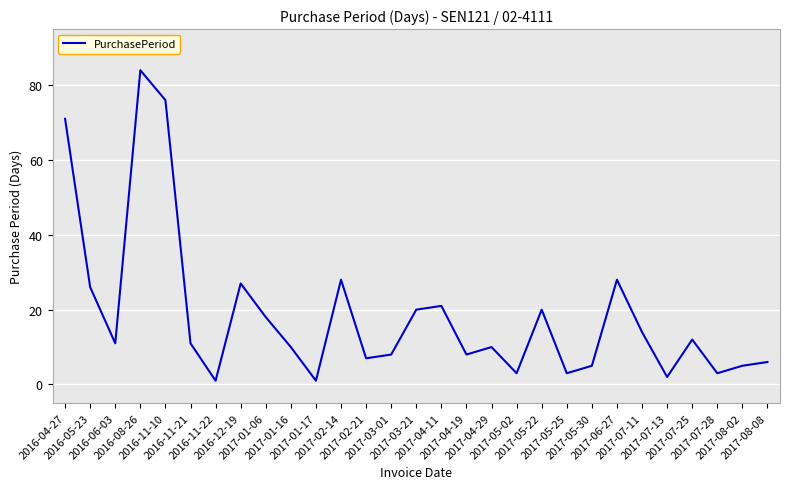

What is the greatest value displayed?

84